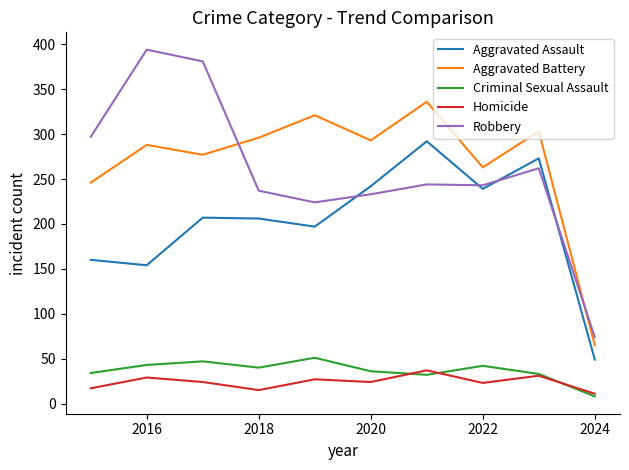

What is the maximum value shown in the chart?

394